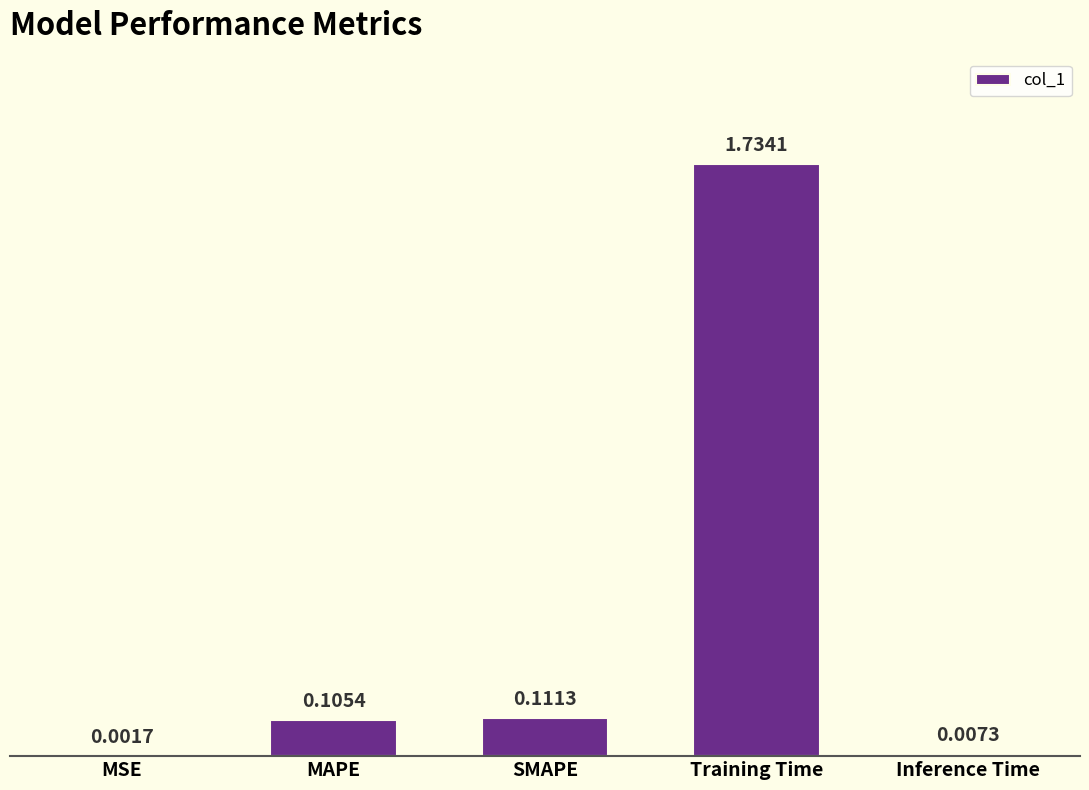

What is the average value?

0.4